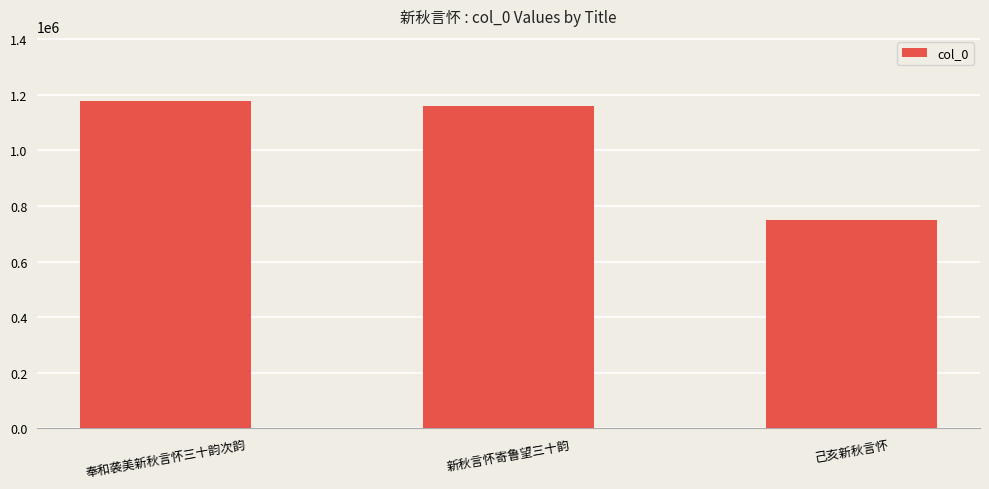

Reading left to right, list all the values displayed in this chart.

1176618	1158180	749047